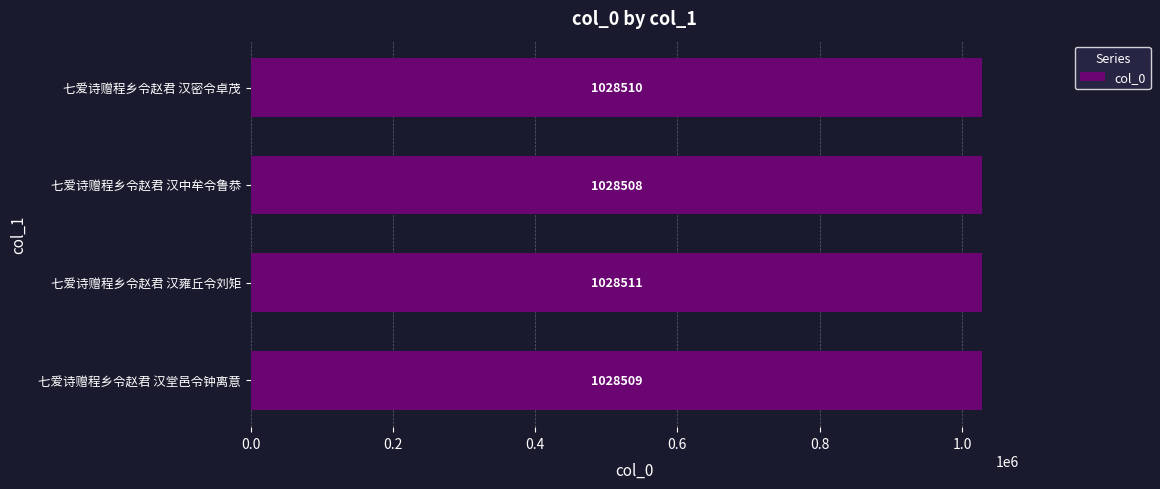

How many categories are shown in the chart?

4